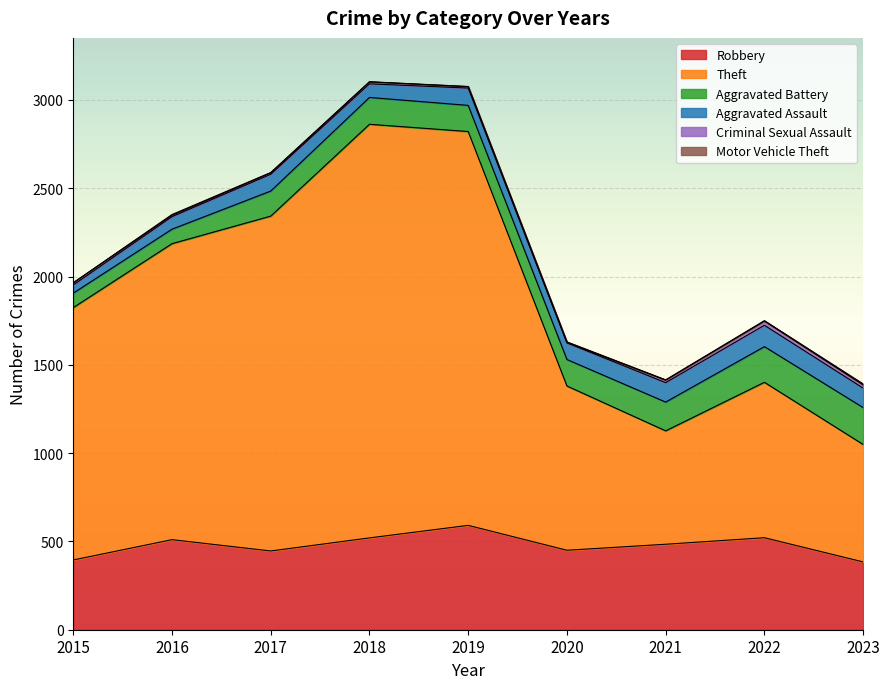

What is the minimum value shown in the chart?

1